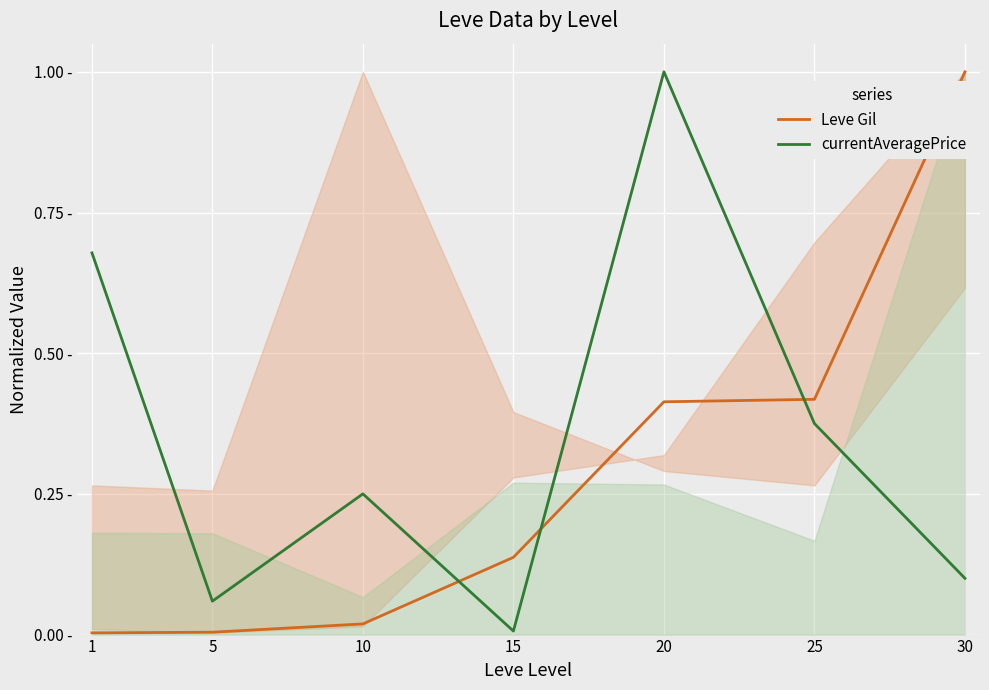

What is the sum of the Leve Gil values at 5 and 15?

0.1